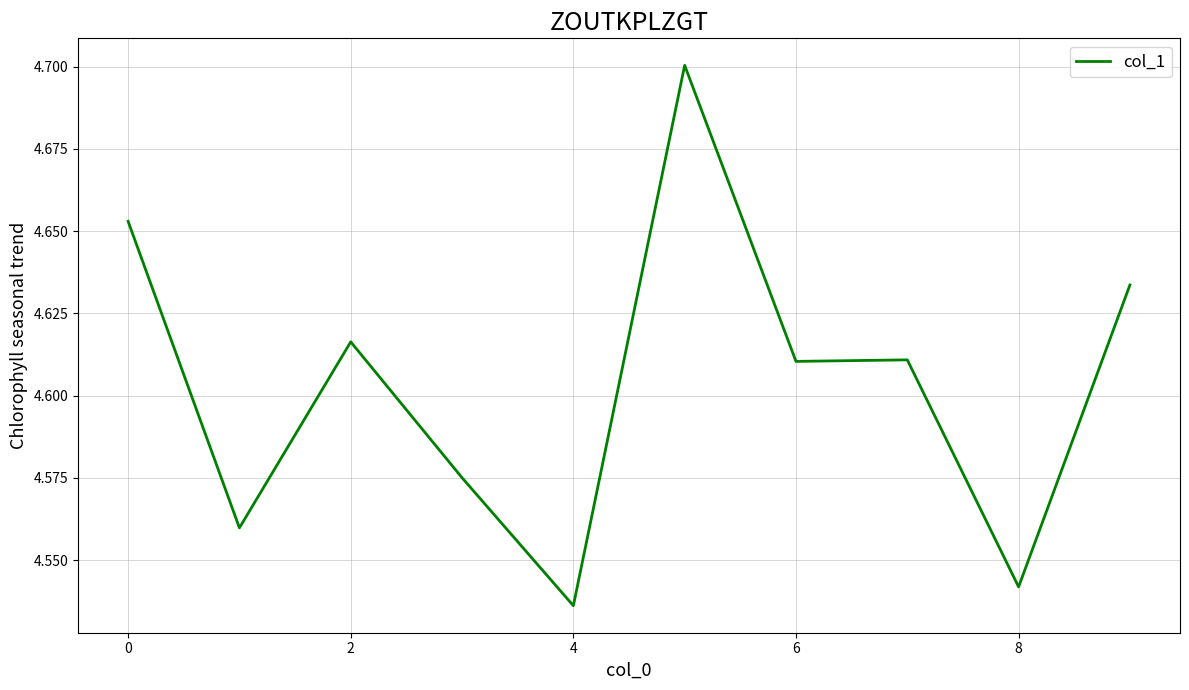

What is the difference between the second highest and minimum values?

0.1